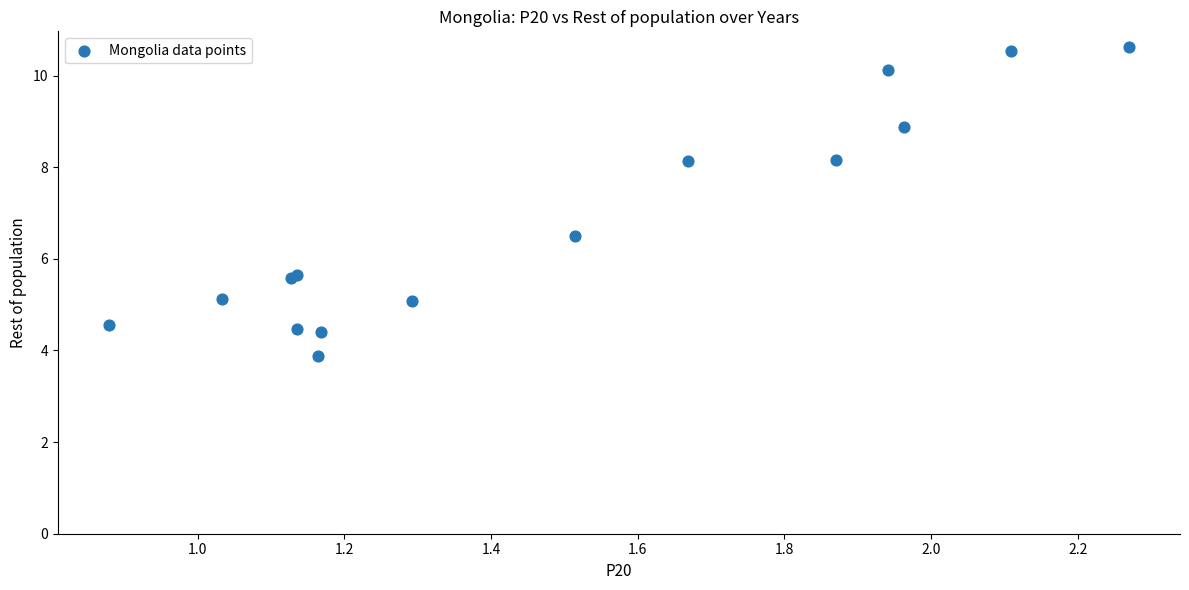

What Y value in the scatter plot is closest to 7?

6.5